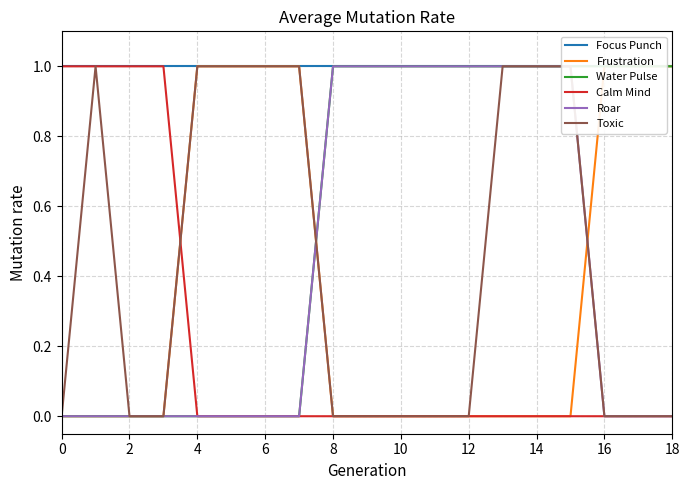

Reading left to right, extract all data points from this chart.

Focus Punch: 1	1	1	1	1	1	1	1	1	1	1	1	1	1	1	1	1	1	1
Frustration: 0	0	0	0	1	1	1	1	0	0	0	0	0	0	0	0	1	1	1
Water Pulse: 0	0	0	0	0	0	0	0	1	1	1	1	1	1	1	1	1	1	1
Calm Mind: 1	1	1	1	0	0	0	0	0	0	0	0	0	0	0	0	0	0	0
Roar: 0	0	0	0	0	0	0	0	1	1	1	1	1	1	1	1	0	0	0
Toxic: 0	1	0	0	1	1	1	1	0	0	0	0	0	1	1	1	0	0	0